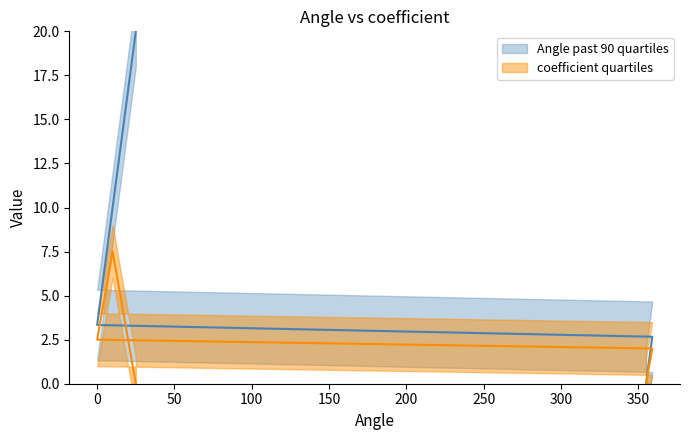

What is the total value across all series at 17?

18.7